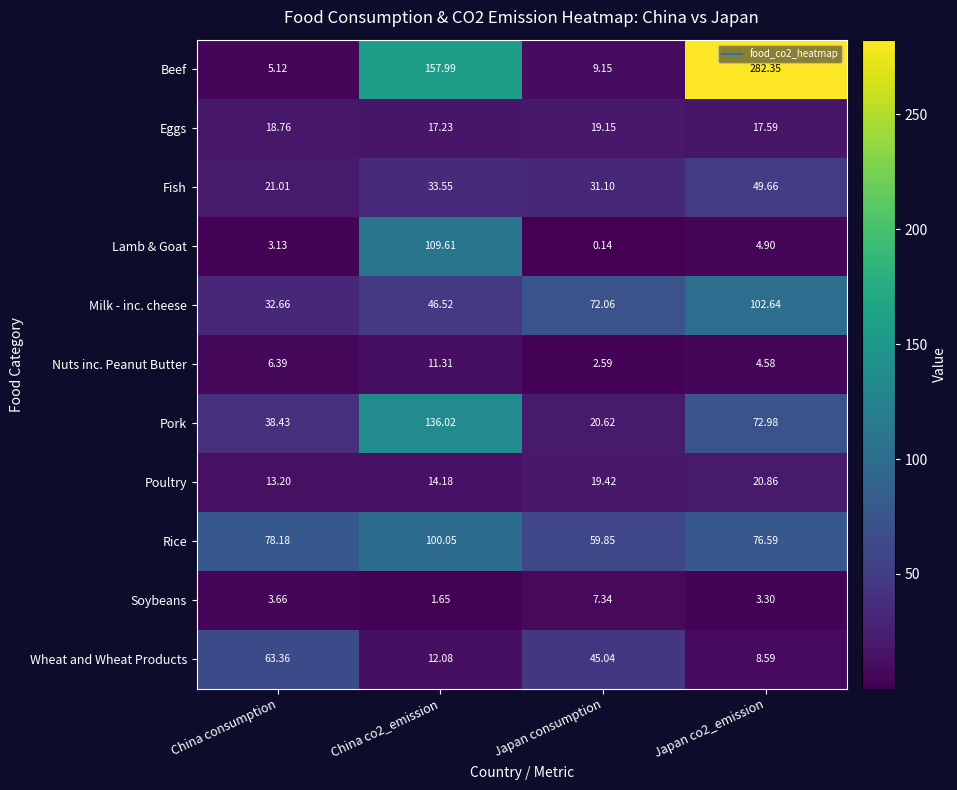

Where is Soybeans nearest to the value 4?

China consumption